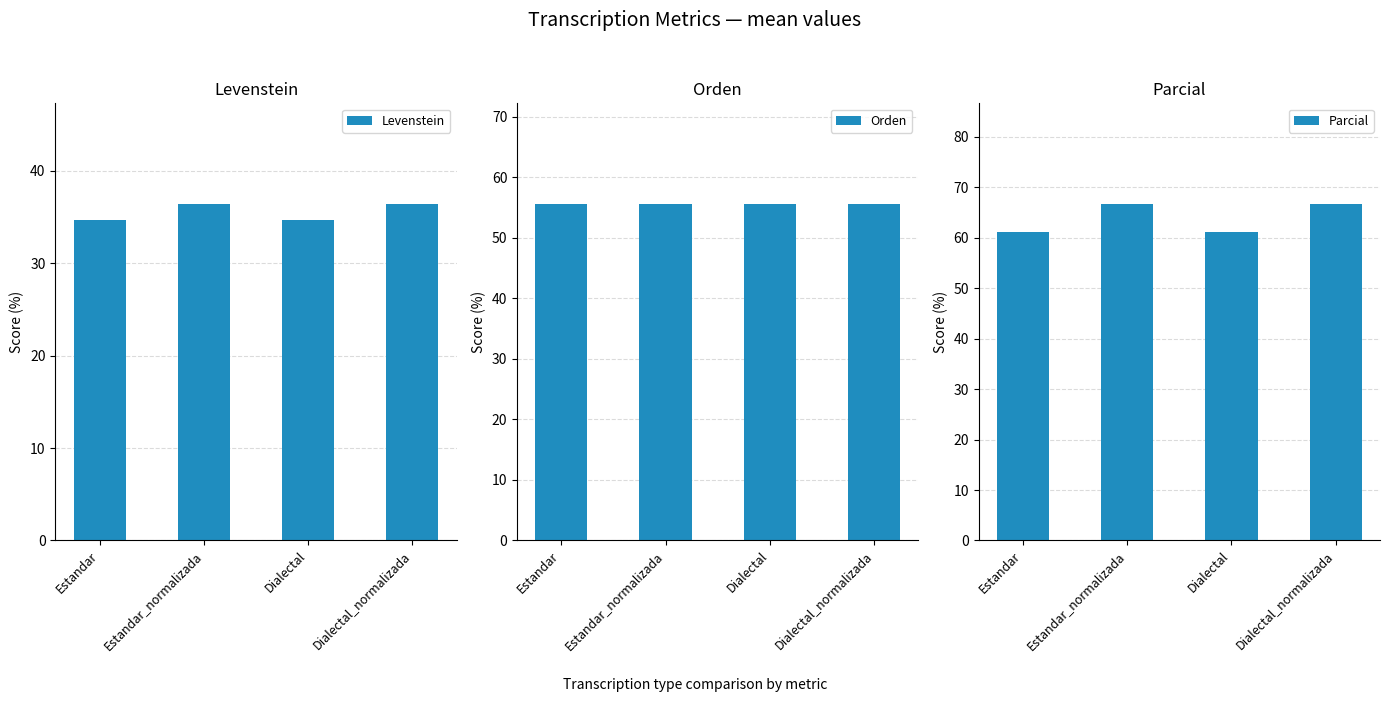

True or false: Orden has a value of 55.6 at Estandar_normalizada.

True